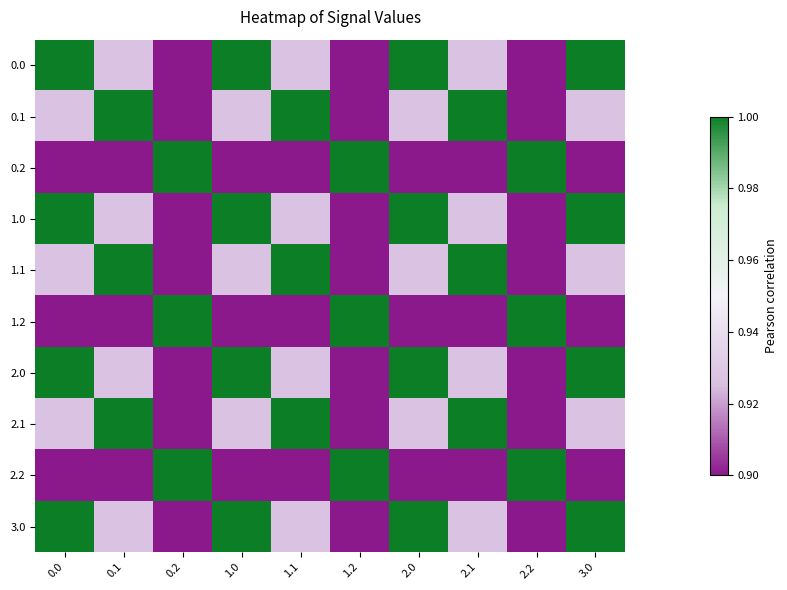

At which category does the chart reach its minimum across all series?

0.2